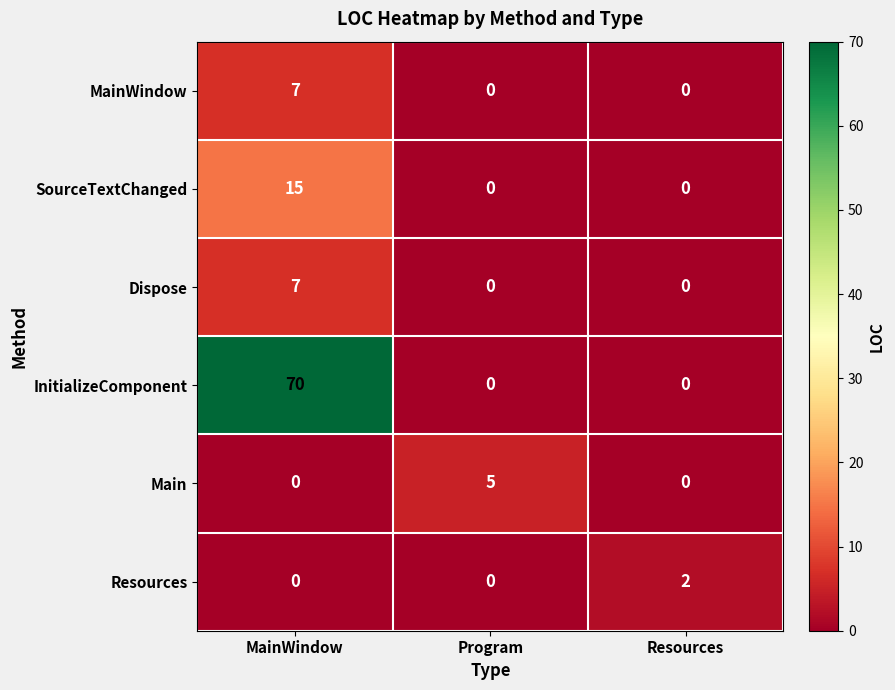

Which series has the largest total across all categories?

InitializeComponent